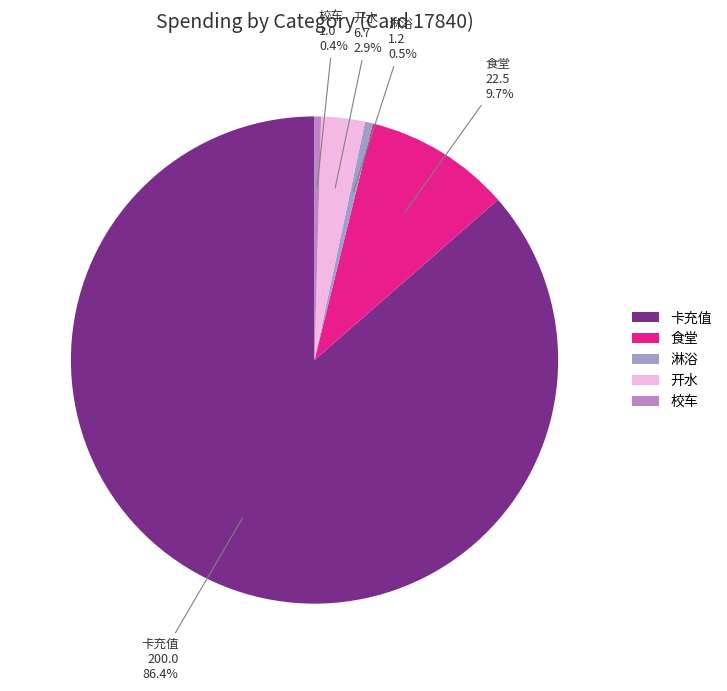

True or false: 校车 accounts for 15% of the total.

False